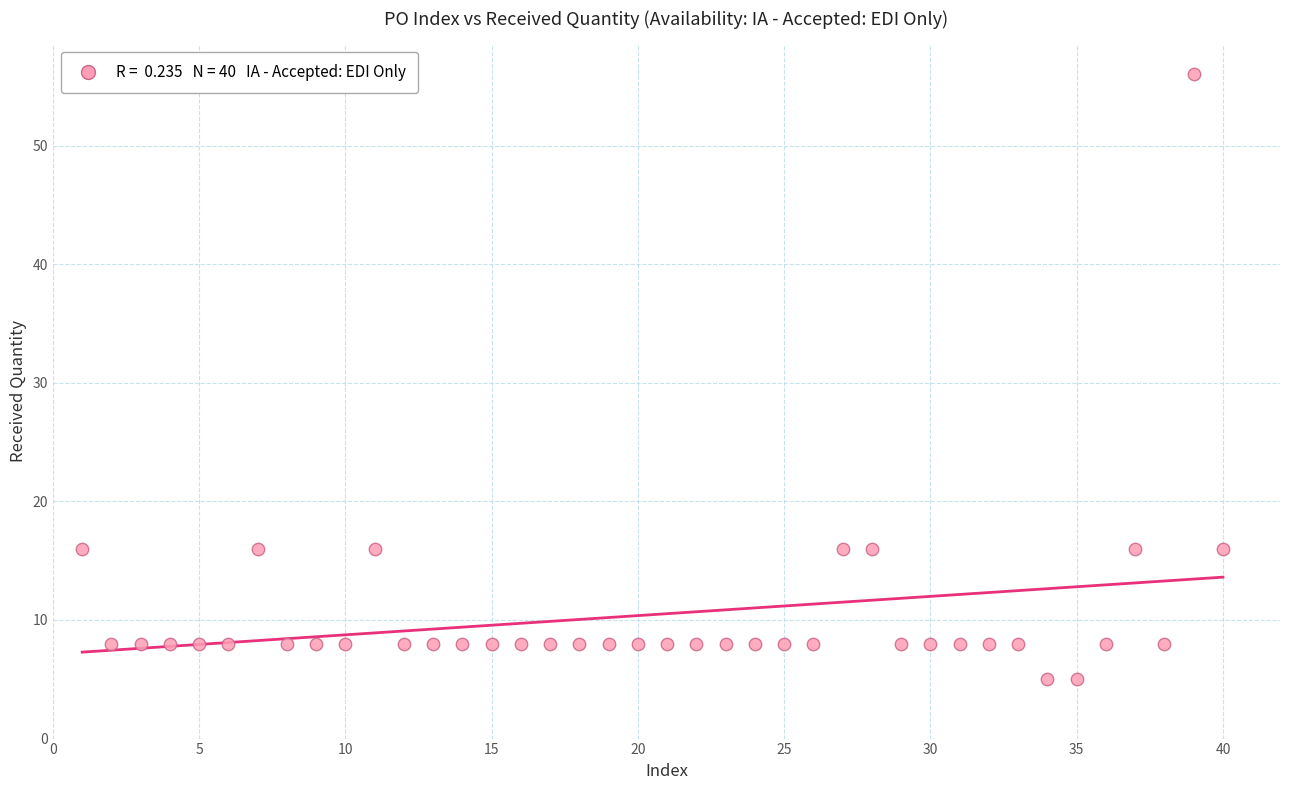

What is the range of Y values (max minus min)?

51